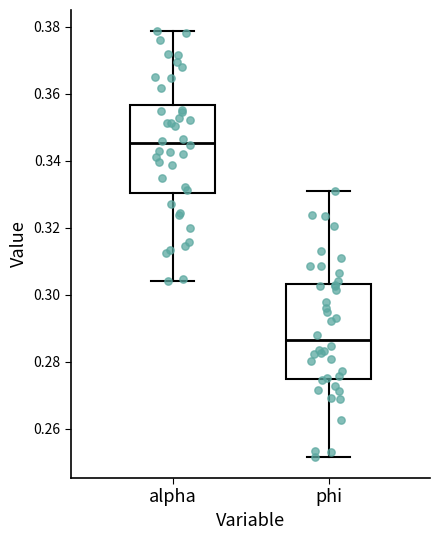

Reading left to right, transcribe this box plot: for each box, give where its median line is, the range the box spans, and where its two whiskers end, as read against the y-axis. The values are not printed on the chart, so give them approximately, as read against the axis.

alpha: median 0.346, box 0.330 to 0.356, whiskers 0.304 to 0.378
phi: median 0.286, box 0.274 to 0.304, whiskers 0.252 to 0.330